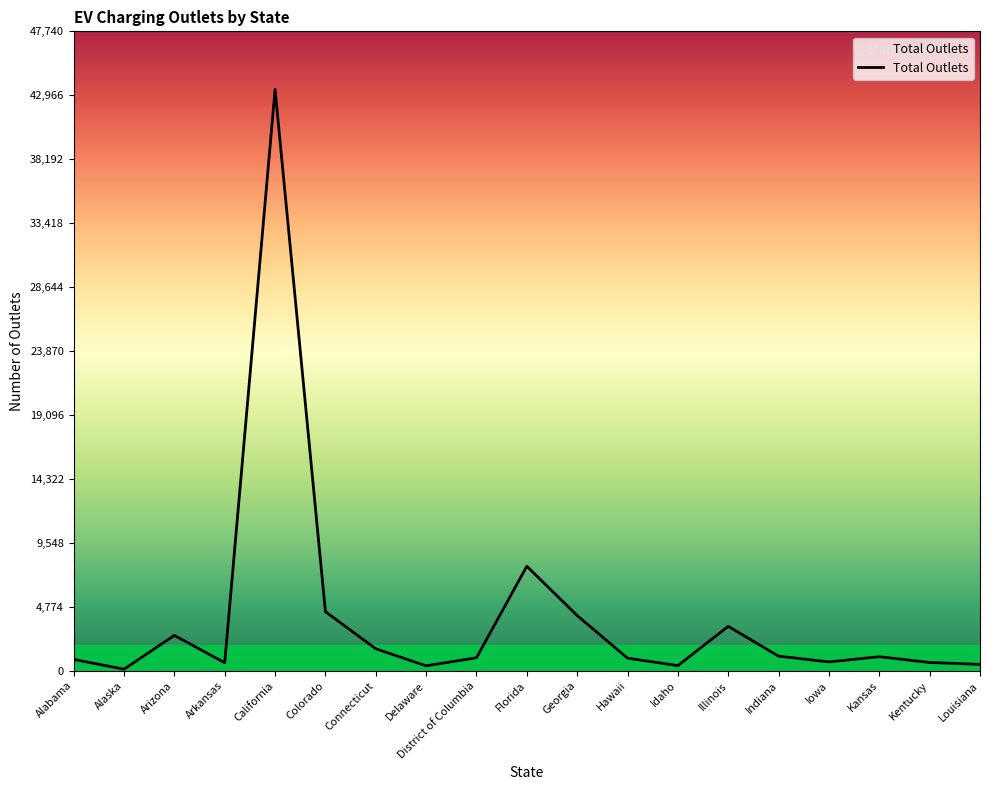

What position from the right is Georgia?

9